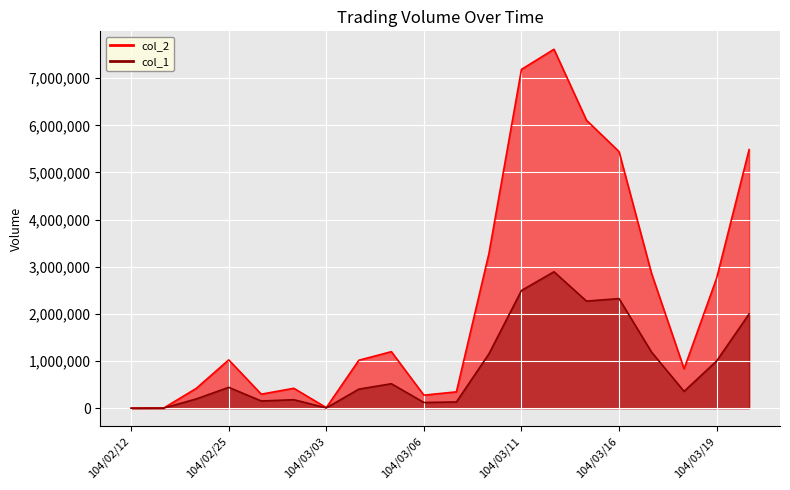

What are all the series names shown in the legend?

col_1, col_2